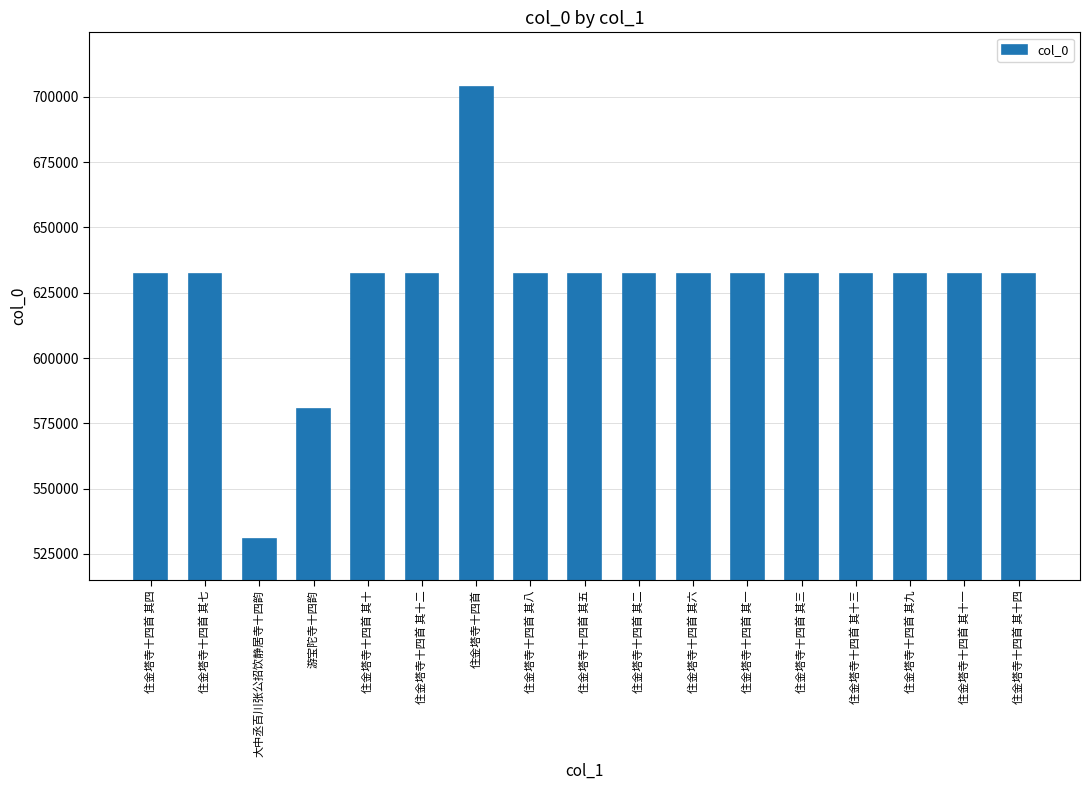

Is it true that the value at 住金塔寺十四首 其十四 is 411695?

False